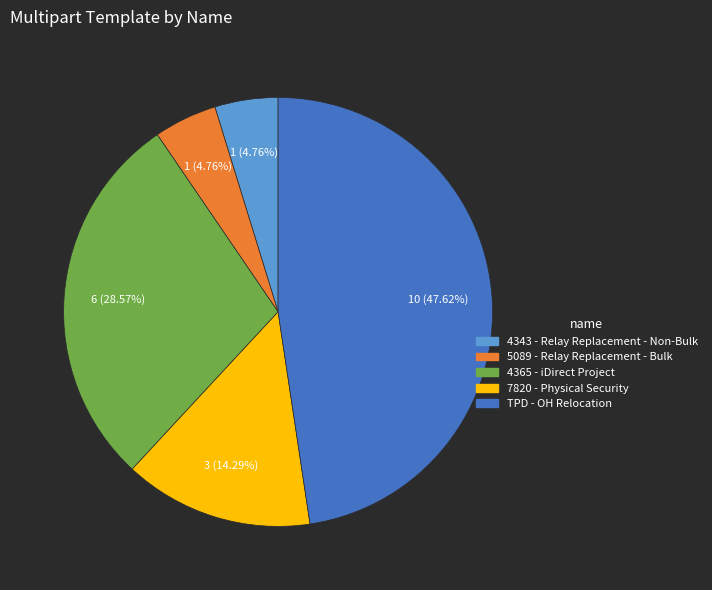

To the nearest percent, what percentage of the pie is 7820 - Physical Security?

14%